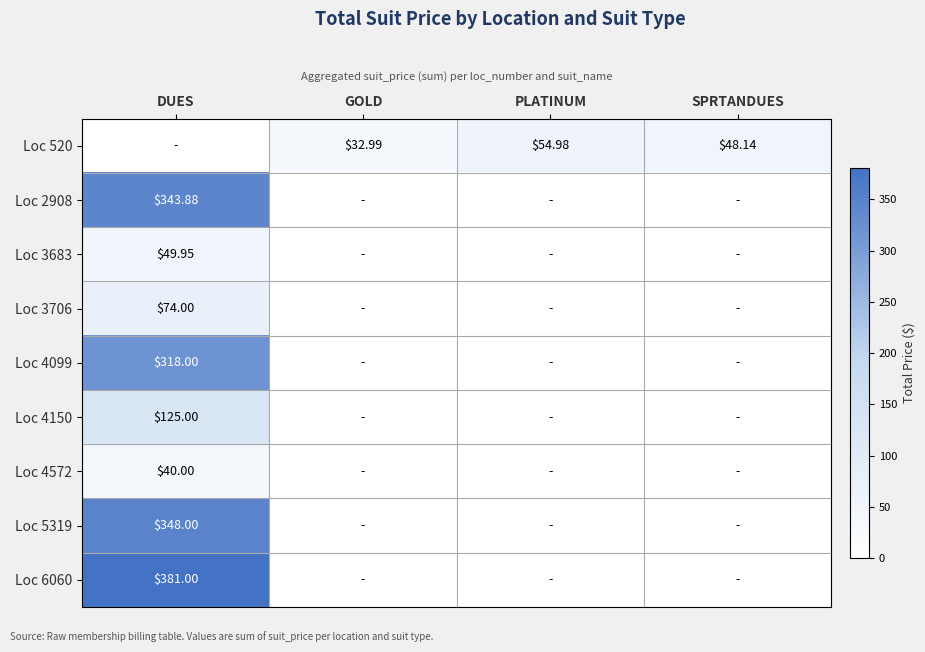

What is the greatest value displayed?

381.0